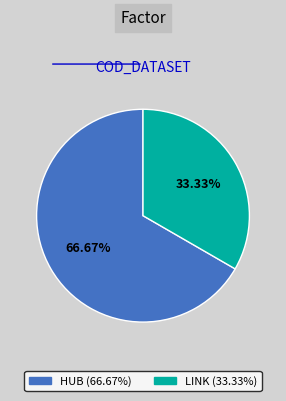

Count the number of slices in the pie.

2